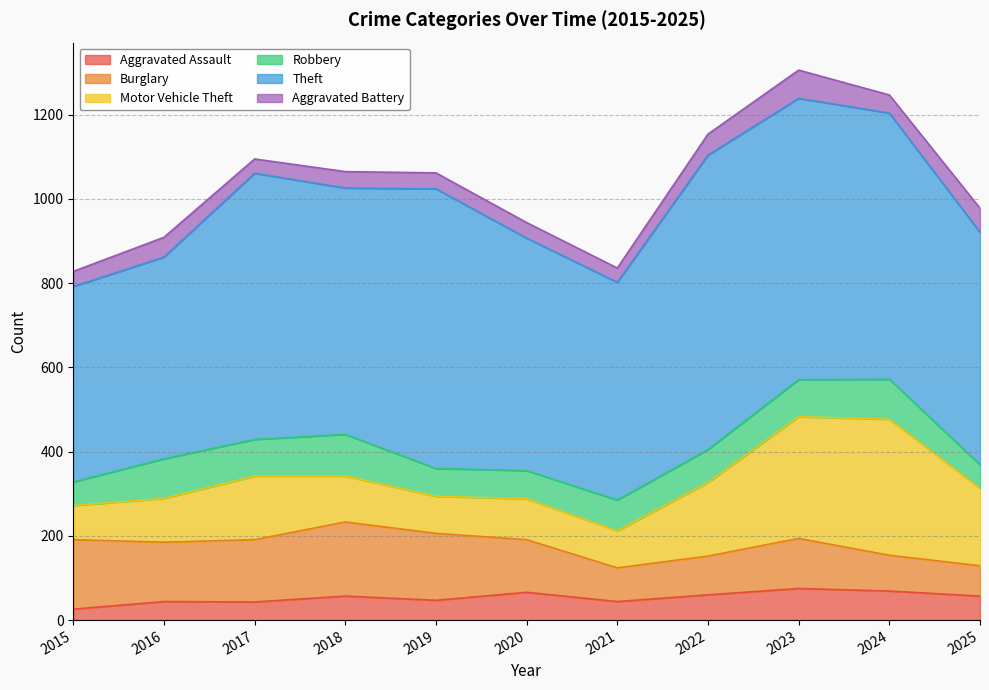

Reading left to right, list all the values displayed in this chart.

Aggravated Assault: 26	44	43	57	47	66	44	60	75	69	57
Burglary: 165	141	148	176	159	125	80	92	119	85	72
Motor Vehicle Theft: 81	104	151	109	88	97	88	175	289	323	184
Robbery: 56	94	87	99	66	67	73	78	88	95	56
Theft: 464	479	632	585	664	552	517	699	668	632	552
Aggravated Battery: 36	47	34	39	38	37	34	50	67	43	57